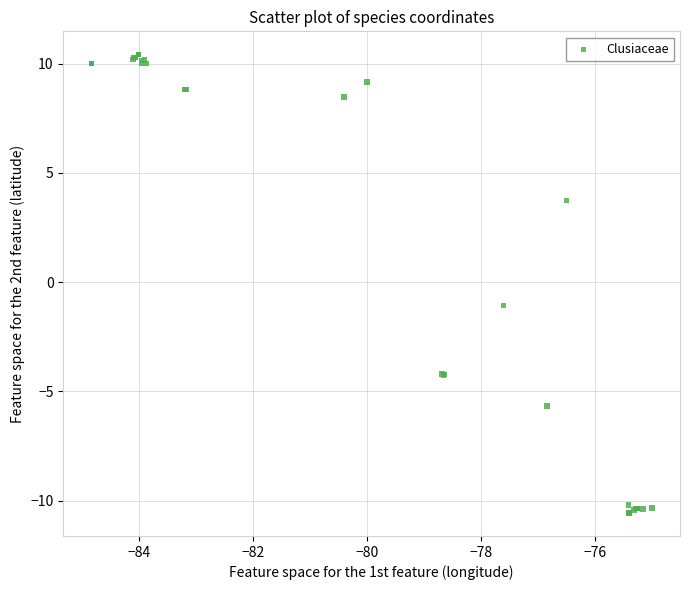

What Y value in the scatter plot is closest to 0?

-1.1